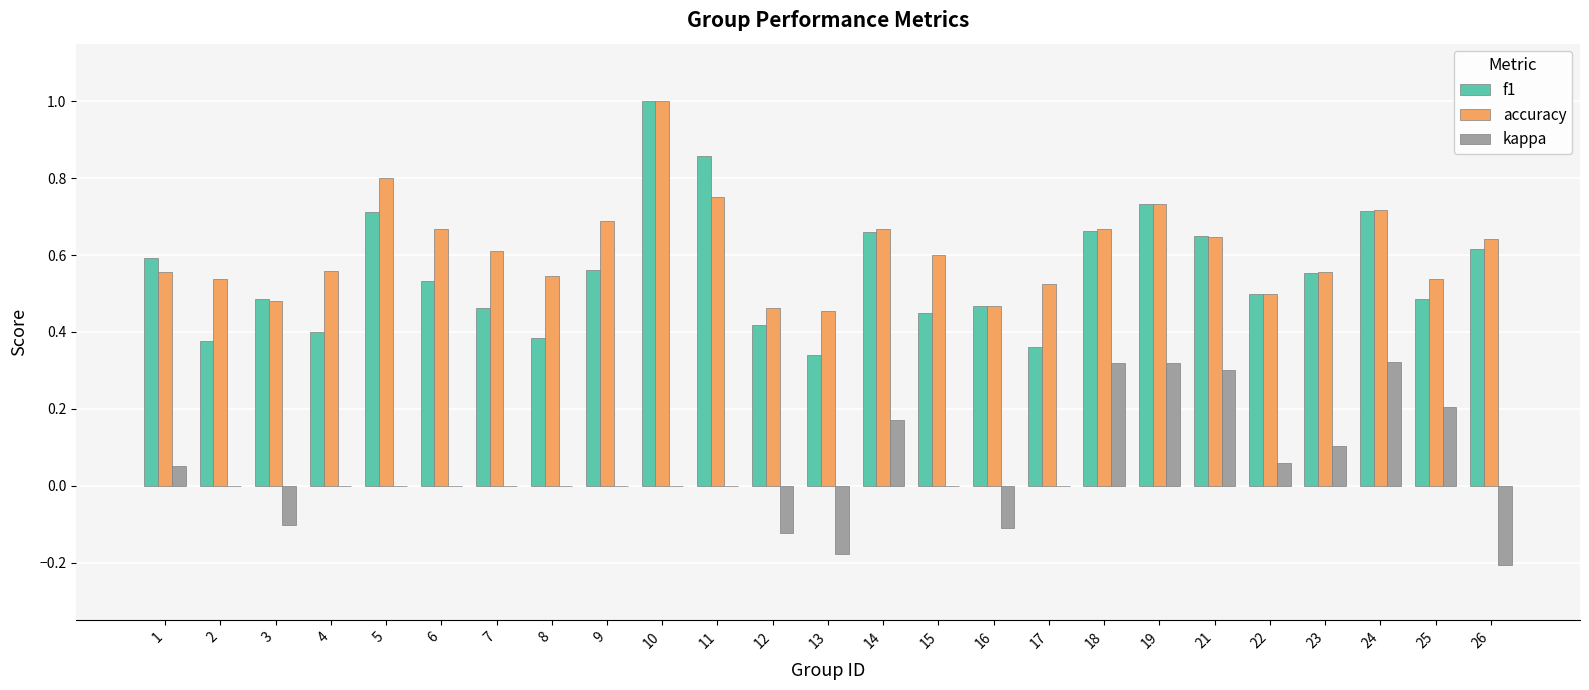

What is the highest value of the accuracy series?

1.0